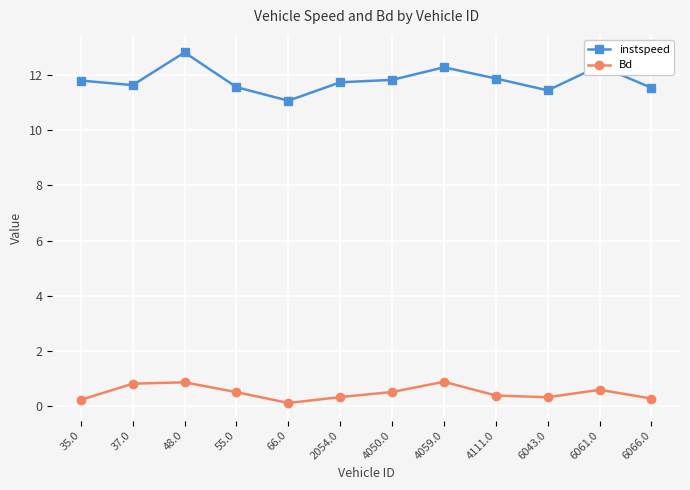

At which category does the chart reach its minimum across all series?

66.0